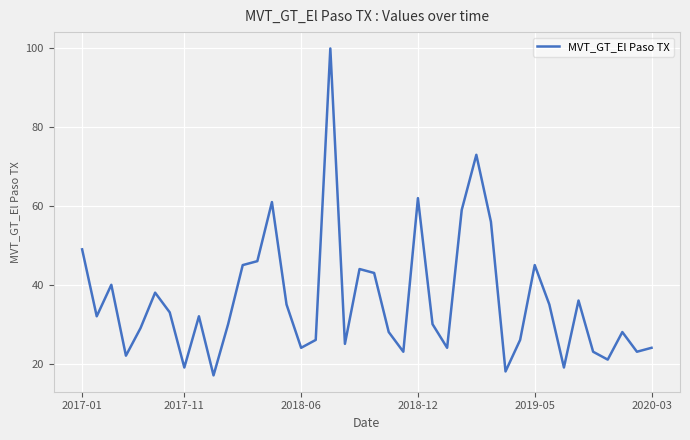

What is the smallest value displayed?

17